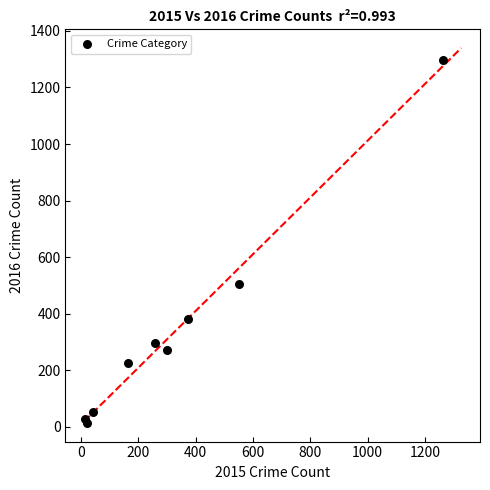

What Y value in the scatter plot is closest to 655?

505